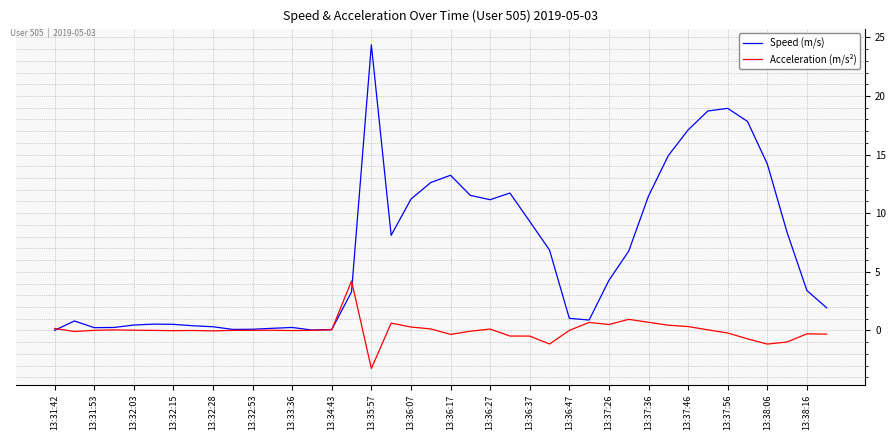

What is the highest value of the Acceleration (m/s²) series?

4.2